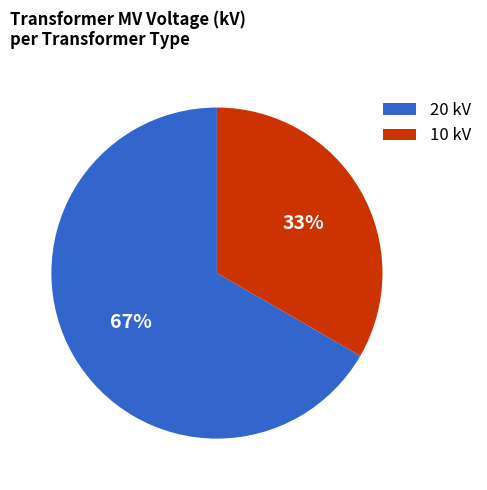

Is there a majority slice in this chart?

Yes